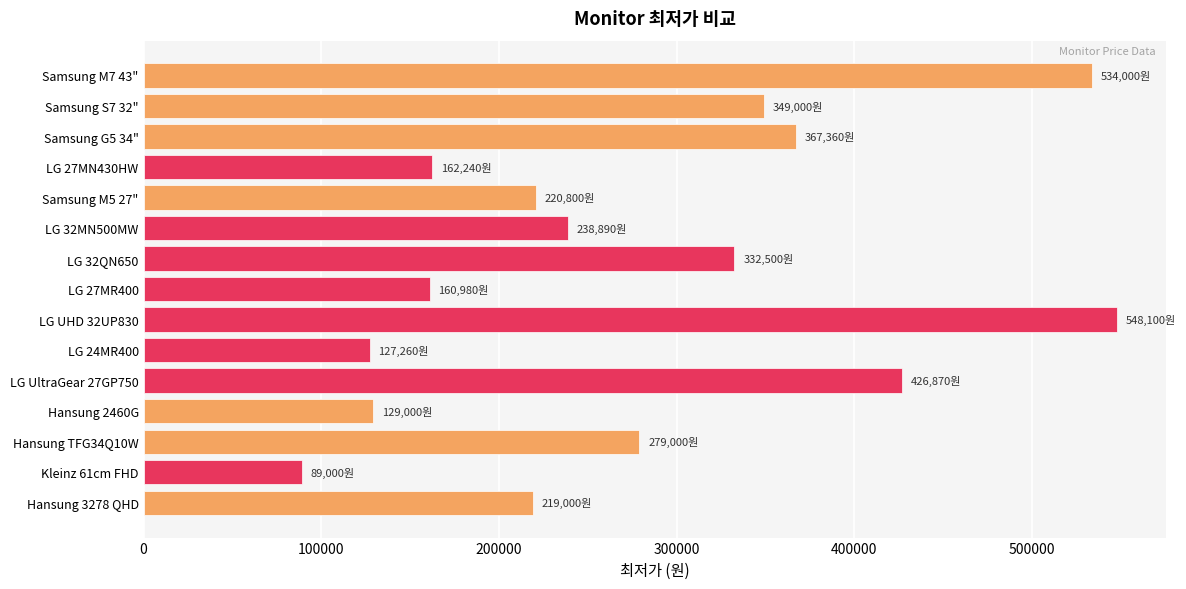

What is the label of the 7th bar from the bottom?

LG UHD 32UP830